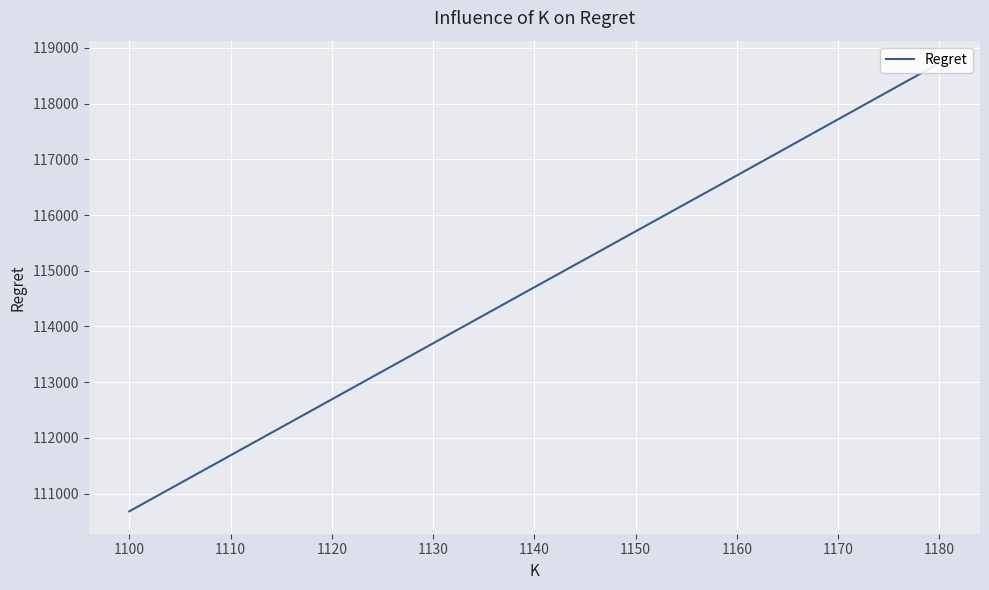

True or false: there are more than 1 points higher than both neighbors.

False